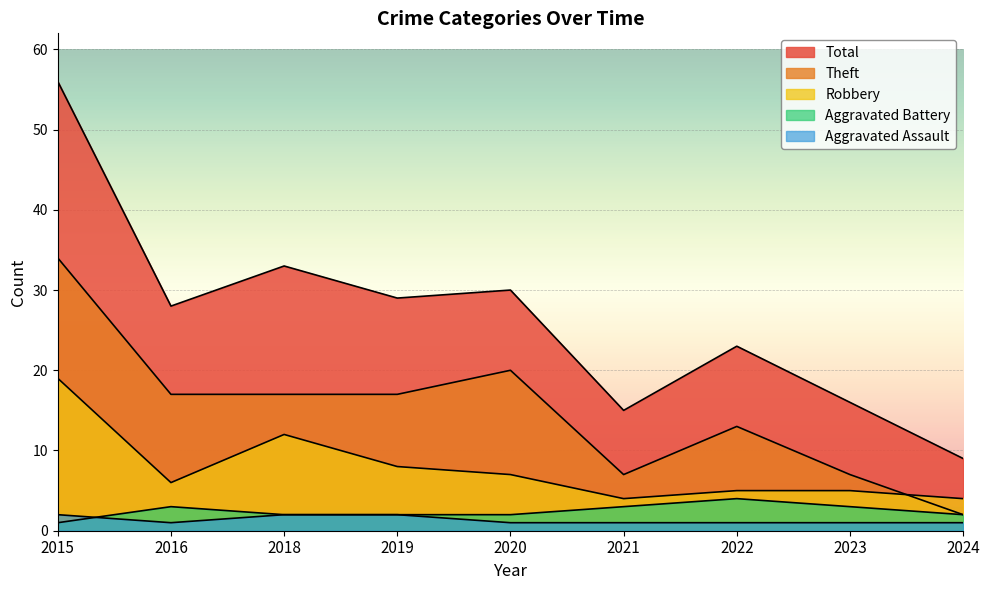

Count the number of categories in the chart.

9